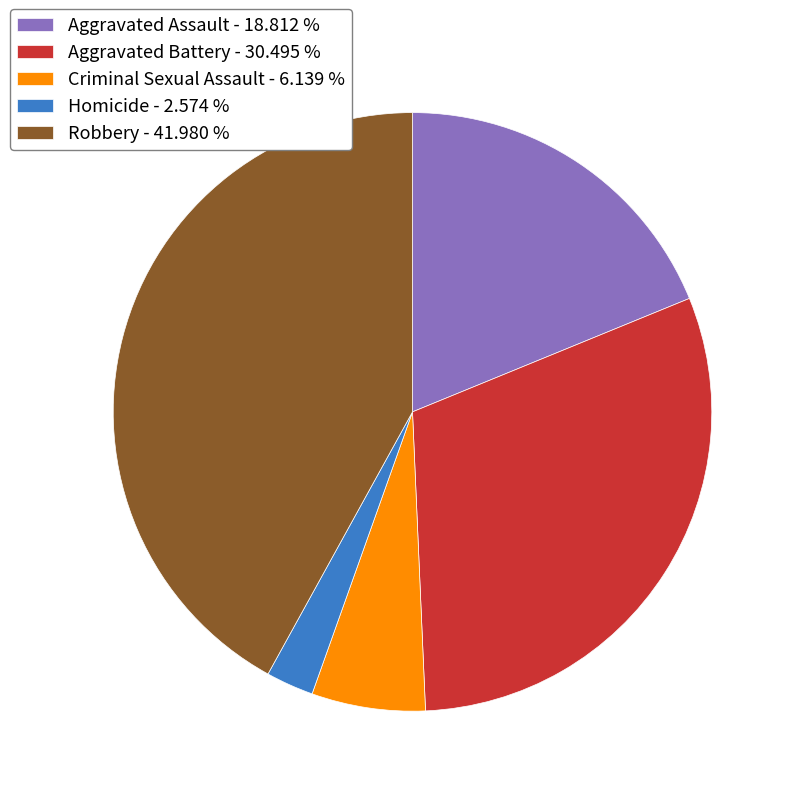

Which slice is the smallest?

Homicide